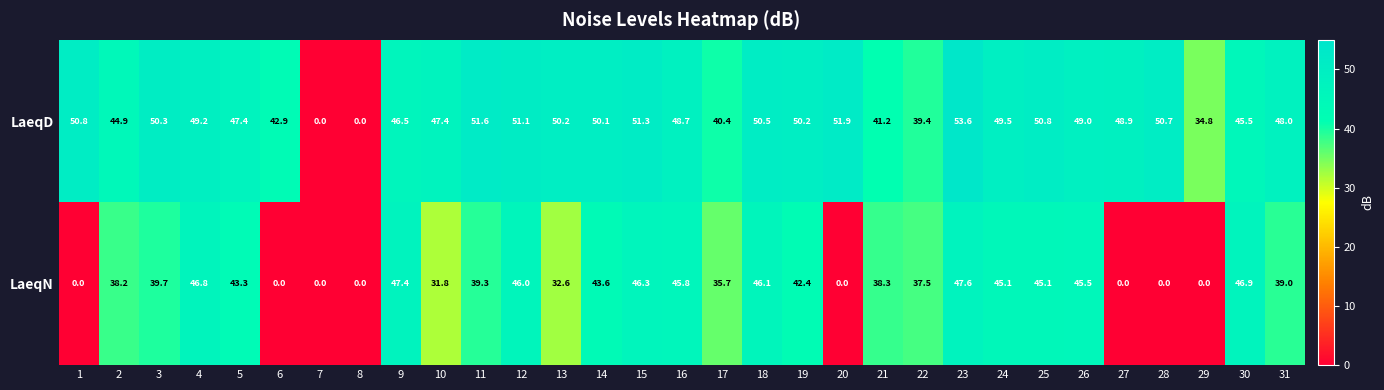

Where does the LaeqN series first go above 39?

3